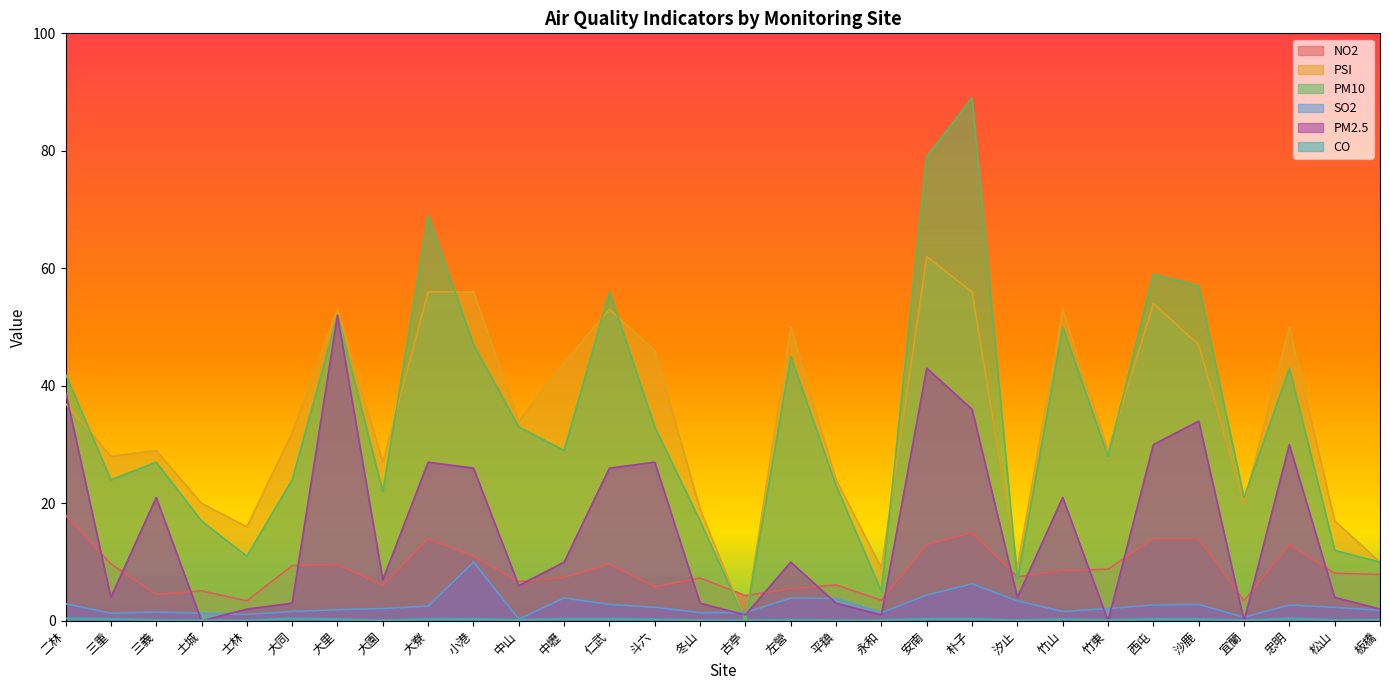

Where does the PM10 series first go above 29?

二林